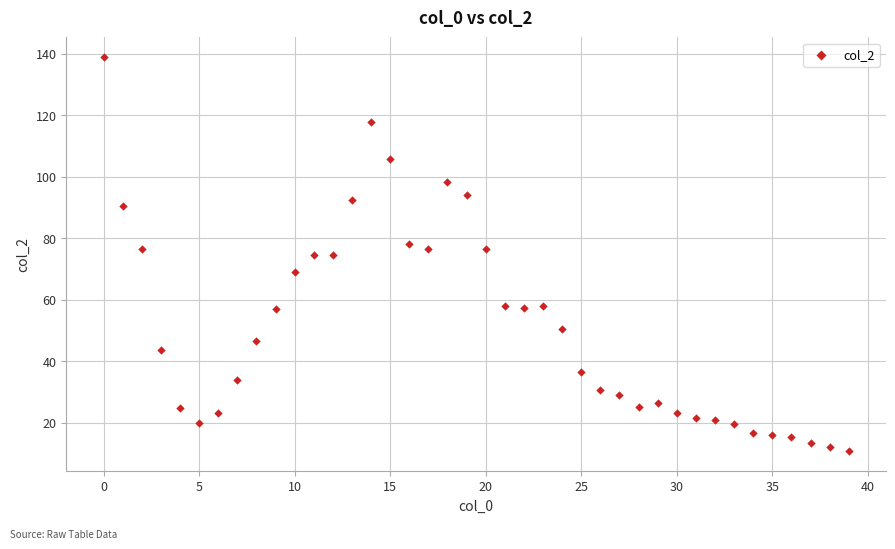

What is the range of Y values (max minus min)?

128.1